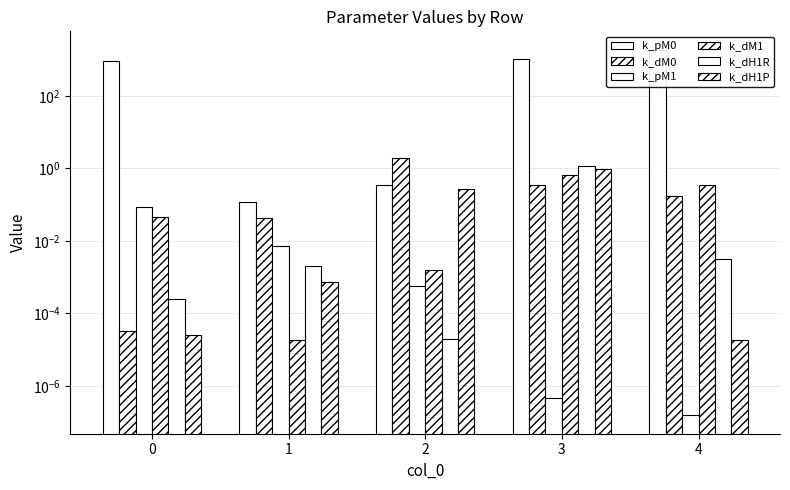

What is the difference between the maximum and minimum values in the k_pM1 series?

0.1